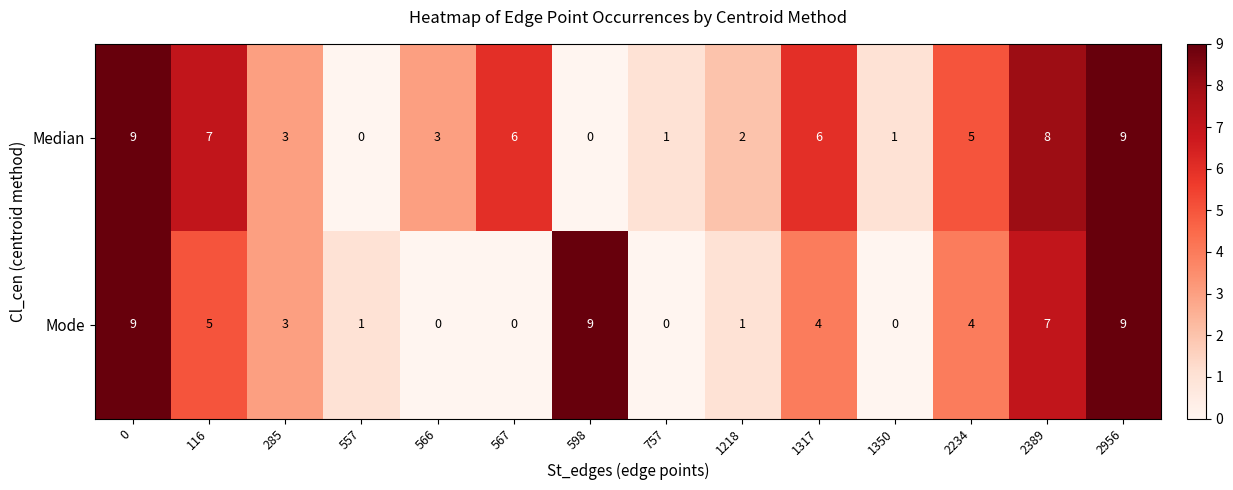

What is the approximate value of Median at 2389?

8